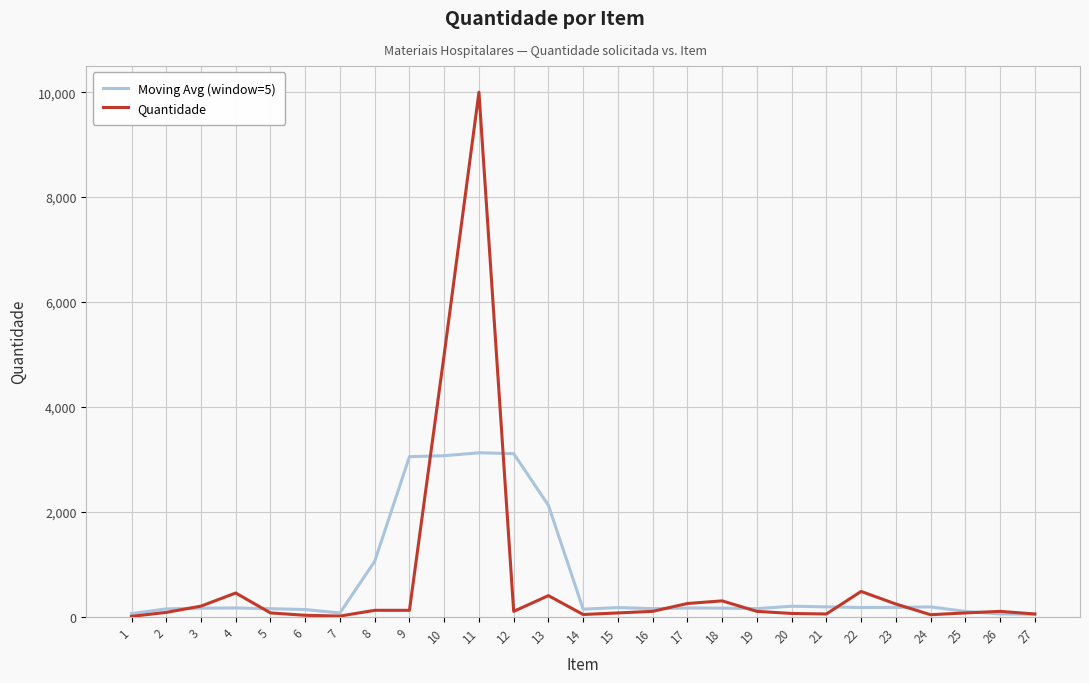

What are all the series names shown in the legend?

Moving Avg (window=5), Quantidade